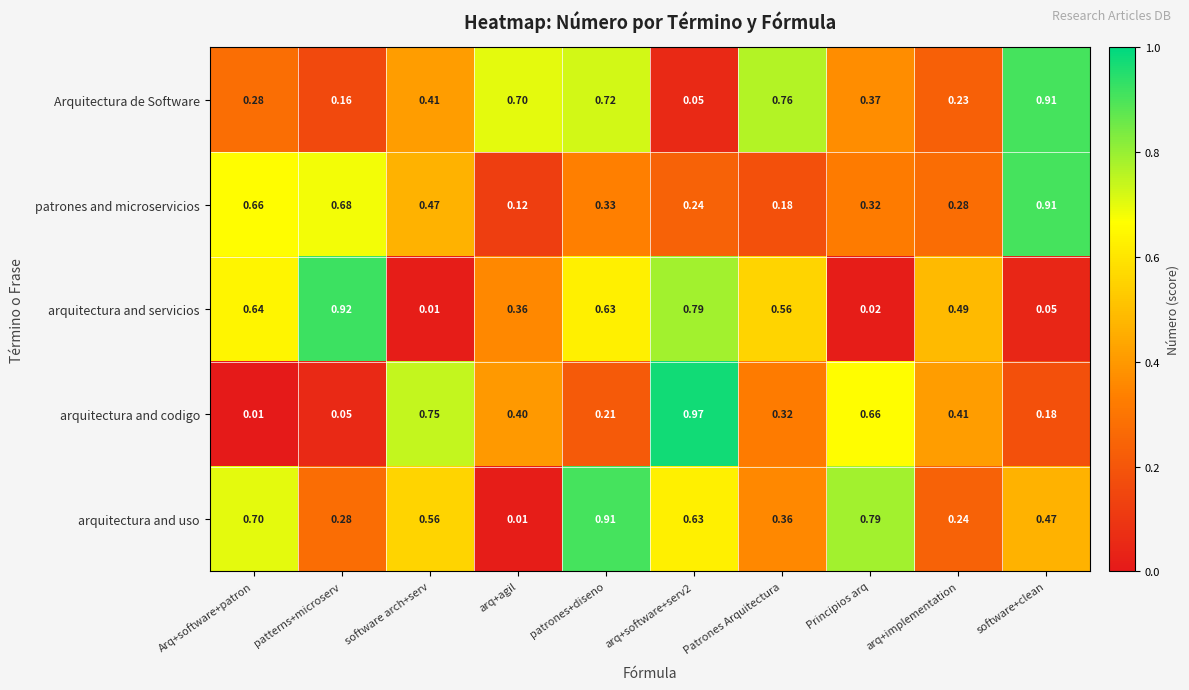

Where is arquitectura and uso nearest to the value 0?

arq+agil